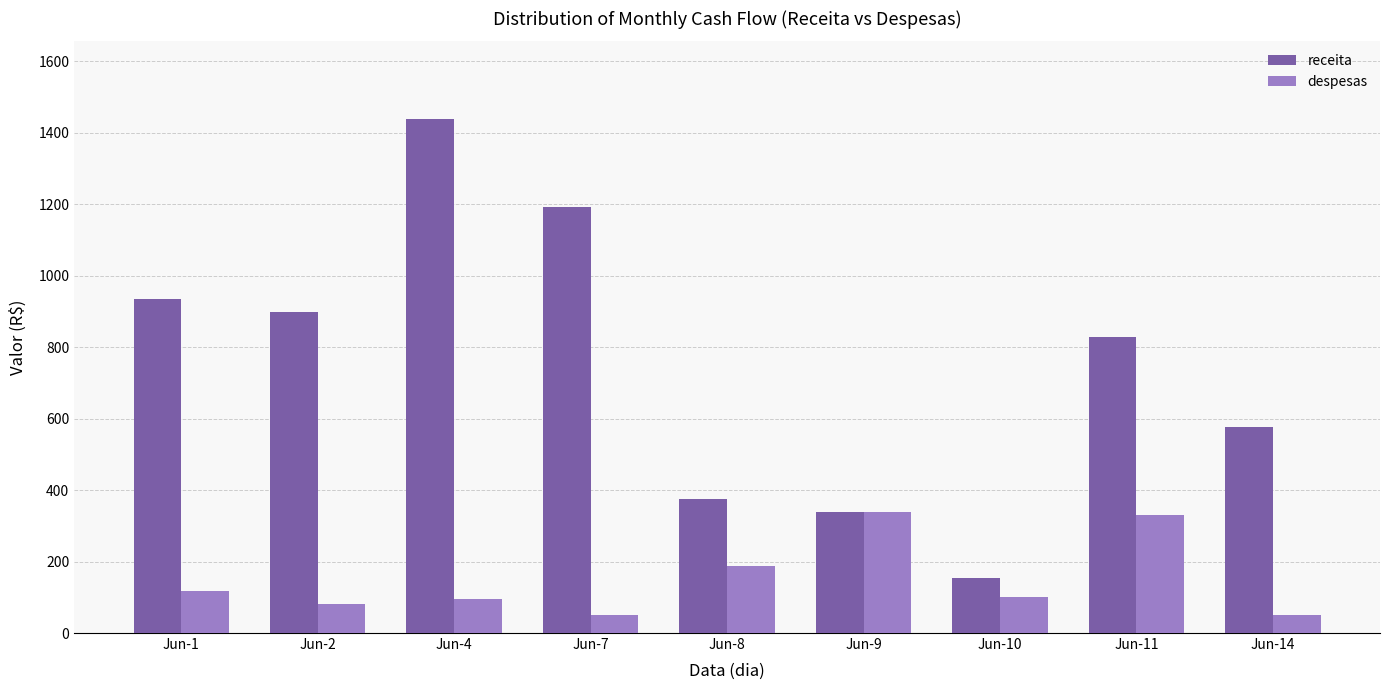

At which category is the sum across all series the highest?

Jun-4